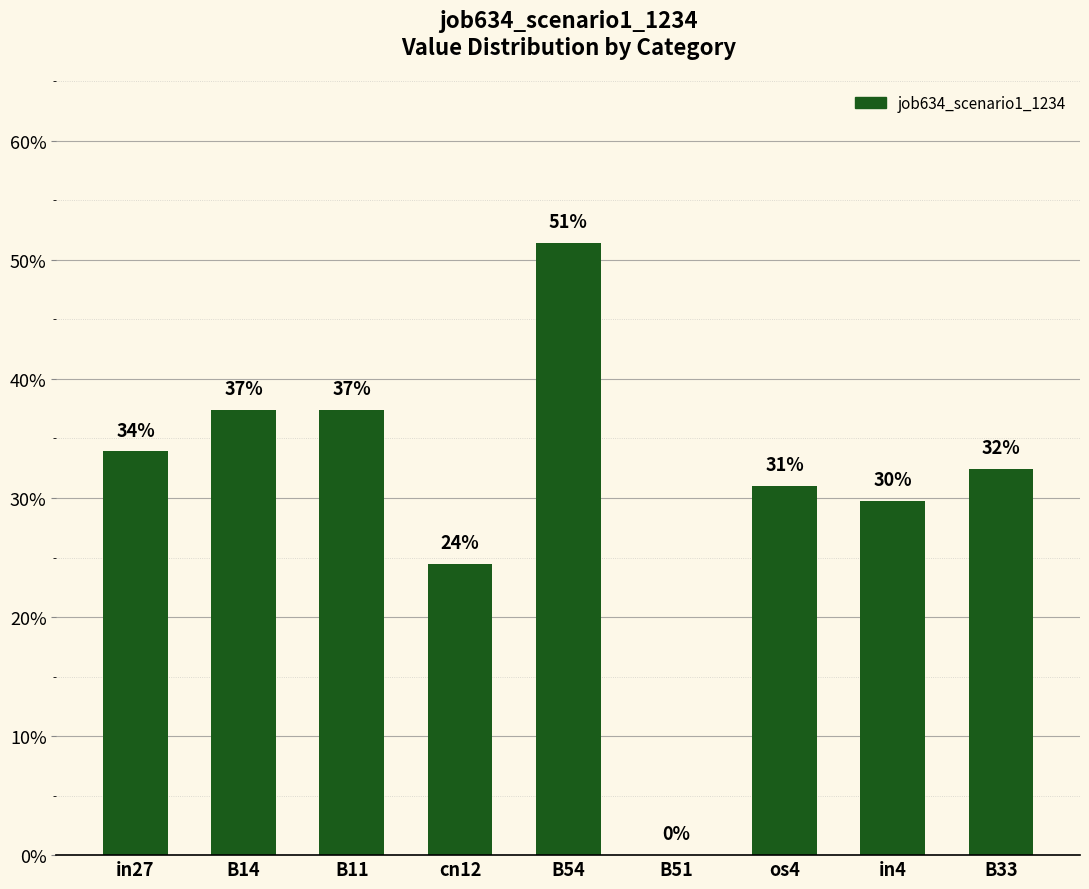

What position from the left is os4?

7